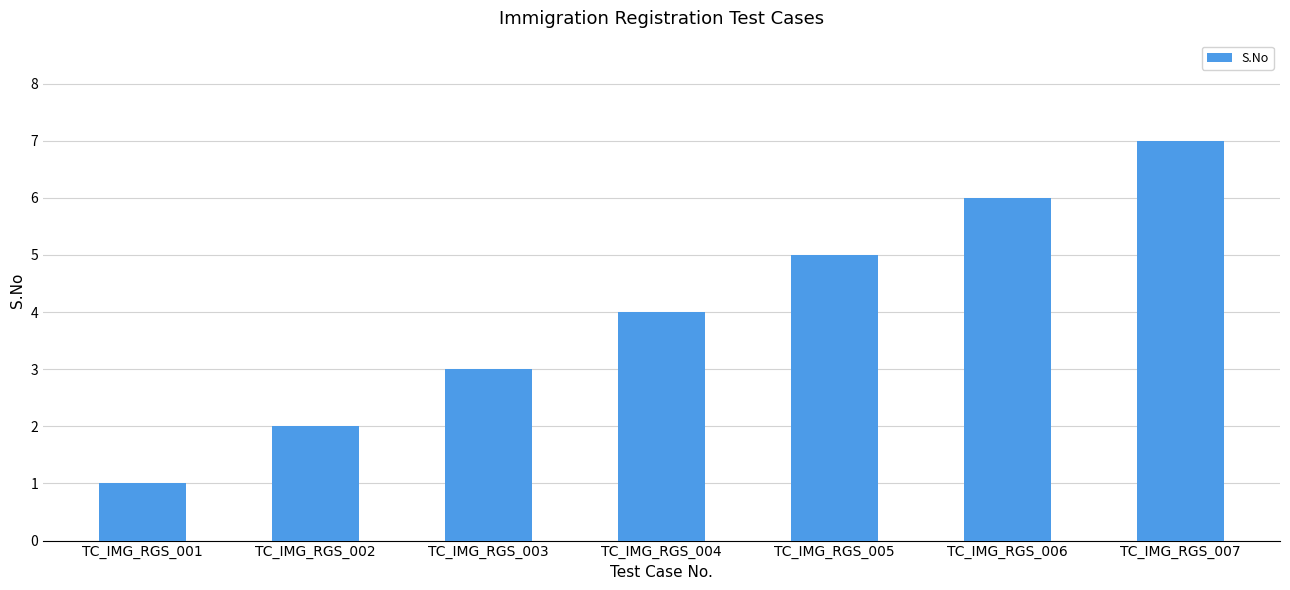

How many data points does each series have?

7